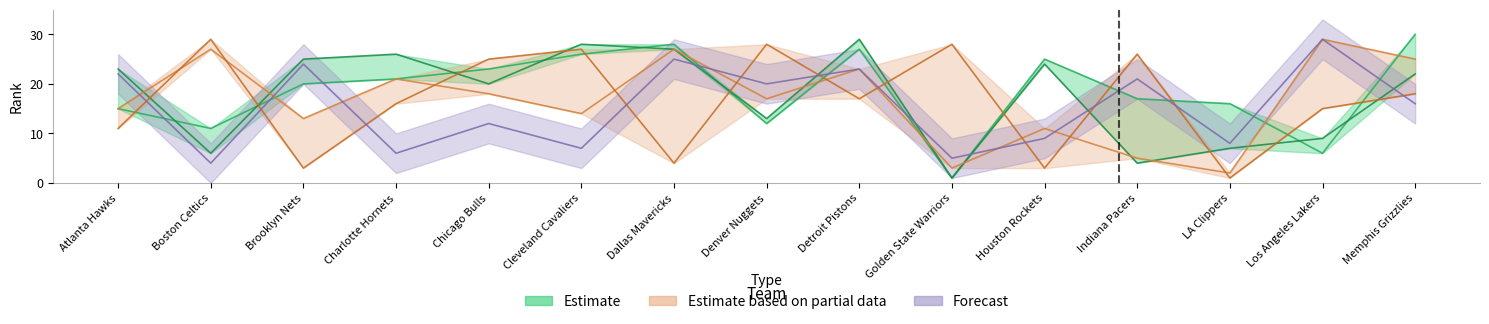

Where is FG3_PCT_RANK nearest to the value 15?

Atlanta Hawks